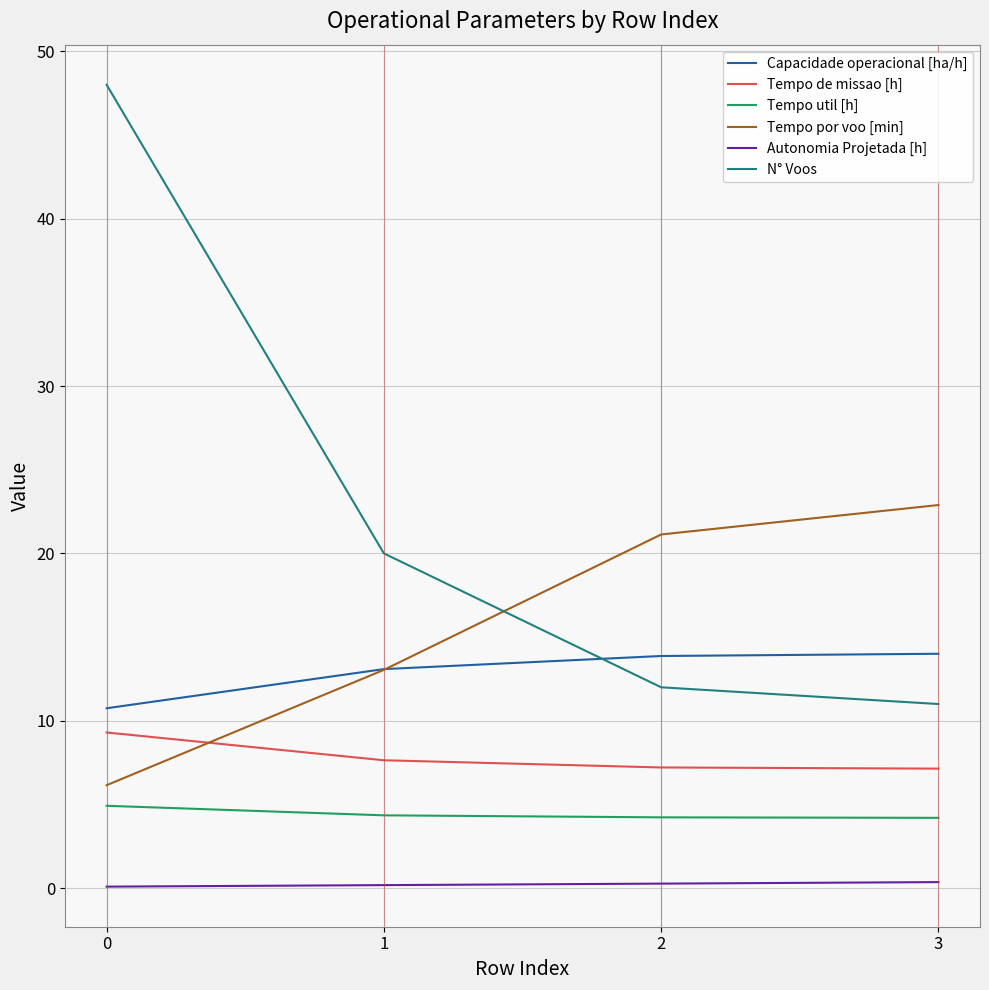

The Capacidade operacional [ha/h] series shows 6.4 at 0. True or false?

False